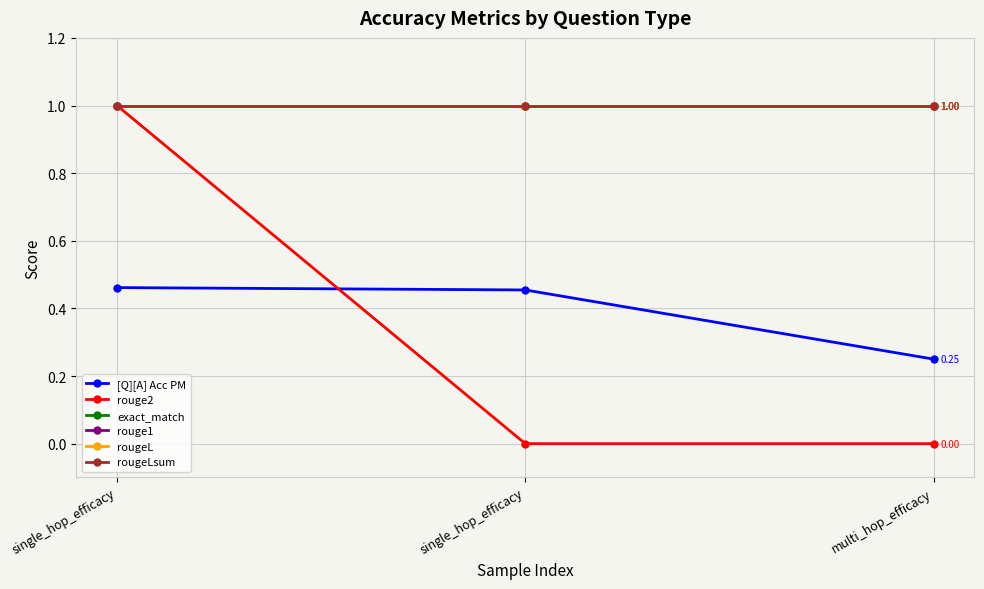

The rougeL series shows 1.0 at single_hop_efficacy. True or false?

True